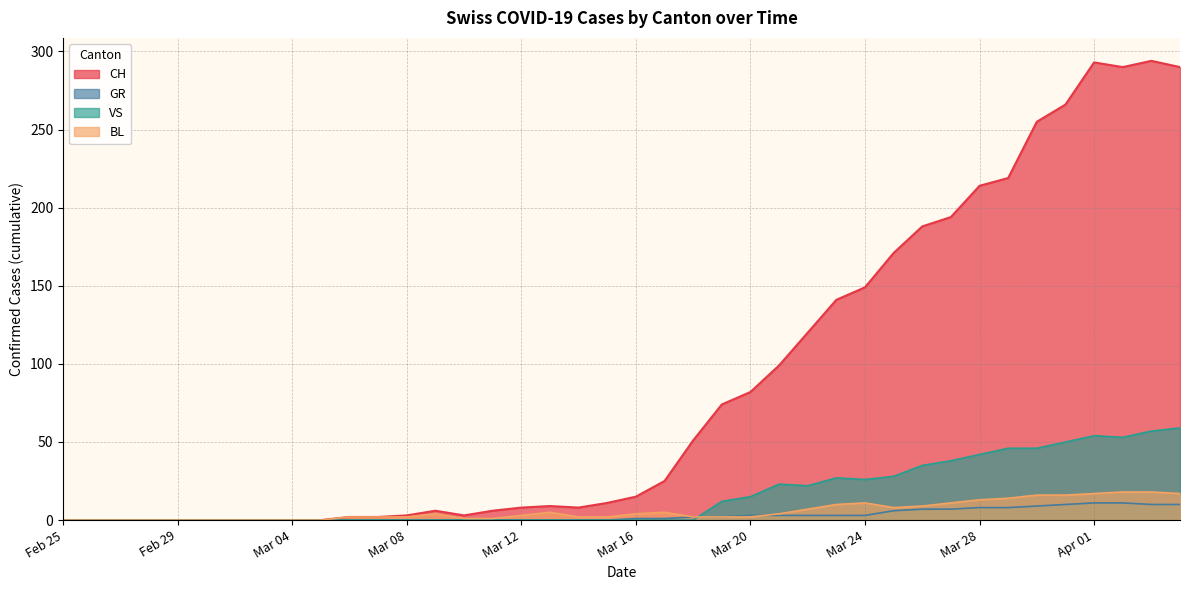

Reading left to right, what are all the values shown in this chart?

CH: 0	0	0	0	0	0	0	0	0	0	2	2	3	6	3	6	8	9	8	11	15	25	51	74	82	99	120	141	149	171	188	194	214	219	255	266	293	290	294	290
GR: 0	0	0	0	0	0	0	0	0	0	0	0	0	0	0	0	0	0	0	0	1	1	2	2	3	3	3	3	3	6	7	7	8	8	9	10	11	11	10	10
VS: 0	0	0	0	0	0	0	0	0	0	0	0	0	0	0	0	0	0	0	0	0	0	0	12	15	23	22	27	26	28	35	38	42	46	46	50	54	53	57	59
BL: 0	0	0	0	0	0	0	0	0	0	2	2	2	4	1	1	3	5	2	2	4	5	2	2	2	4	7	10	11	8	9	11	13	14	16	16	17	18	18	17